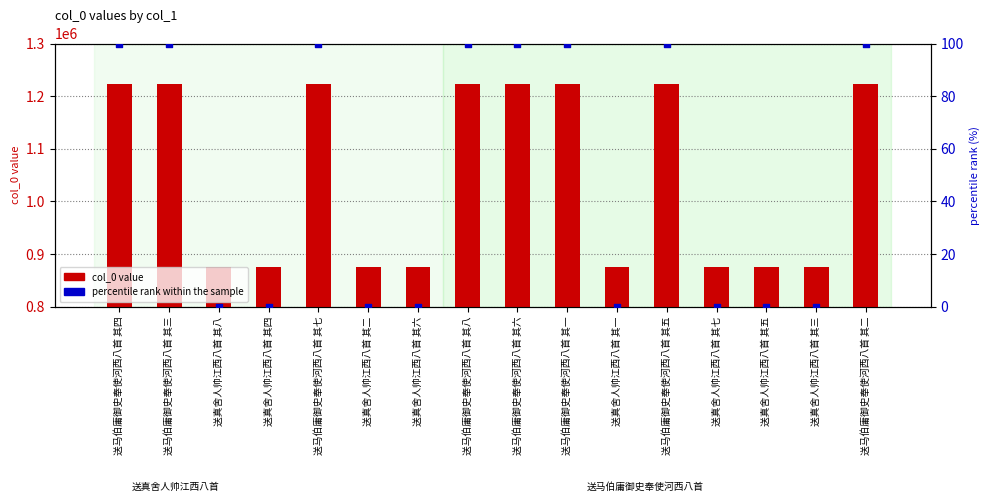

Is the value of percentile rank within the sample at 送马伯庸御史奉使河西八首 其七 greater than the value of col_0 value at 送真舍人帅江西八首 其八?

No